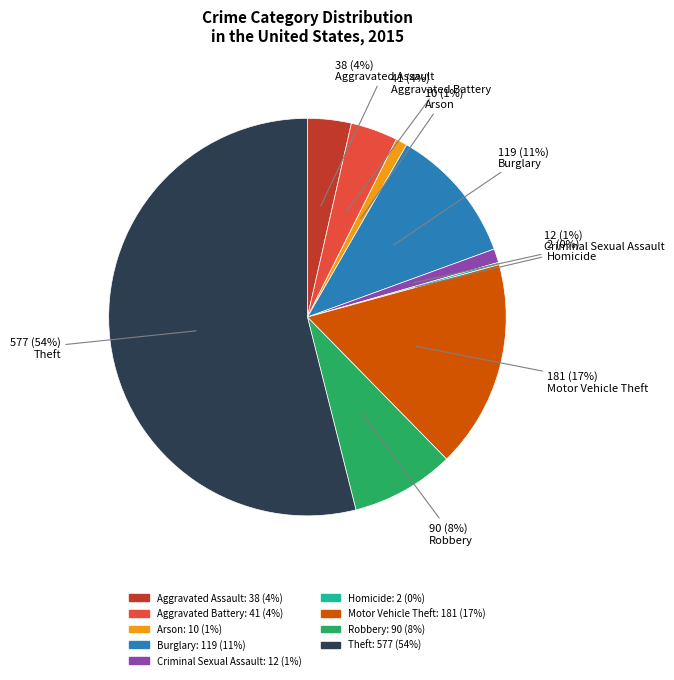

True or false: Theft accounts for 54% of the total.

True